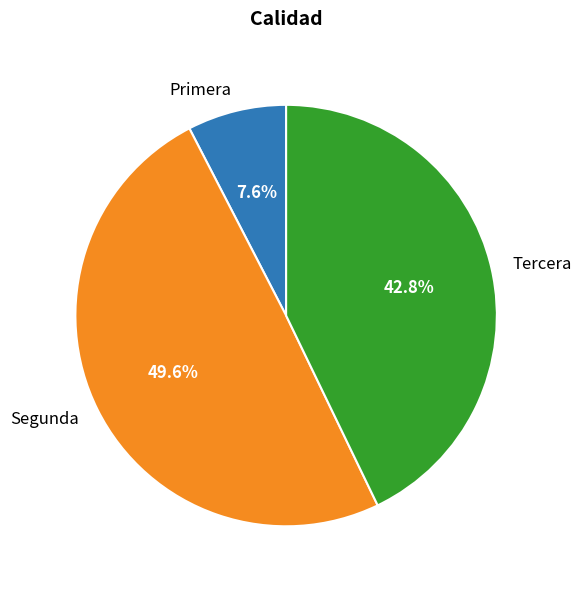

To the nearest percent, what is the difference between the Tercera and Segunda slice percentages?

7%